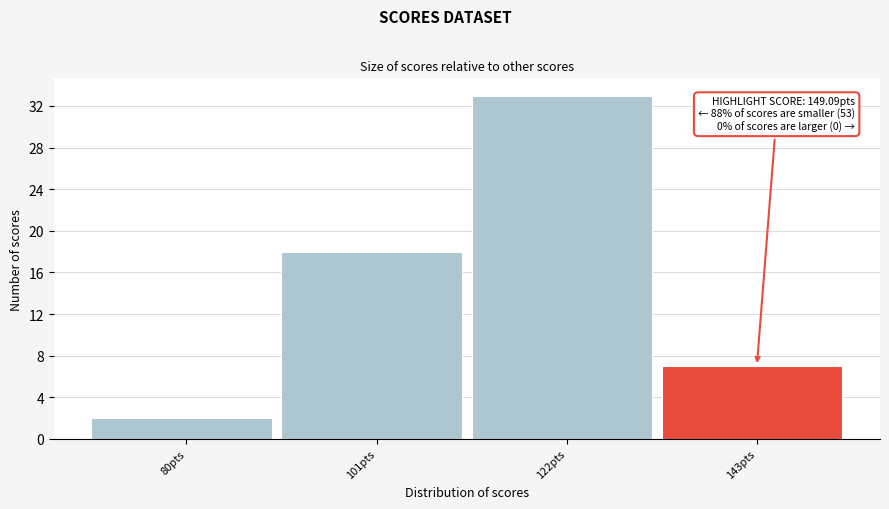

Reading left to right, extract all data points from this chart.

80pts=2	101pts=18	122pts=33	143pts=7